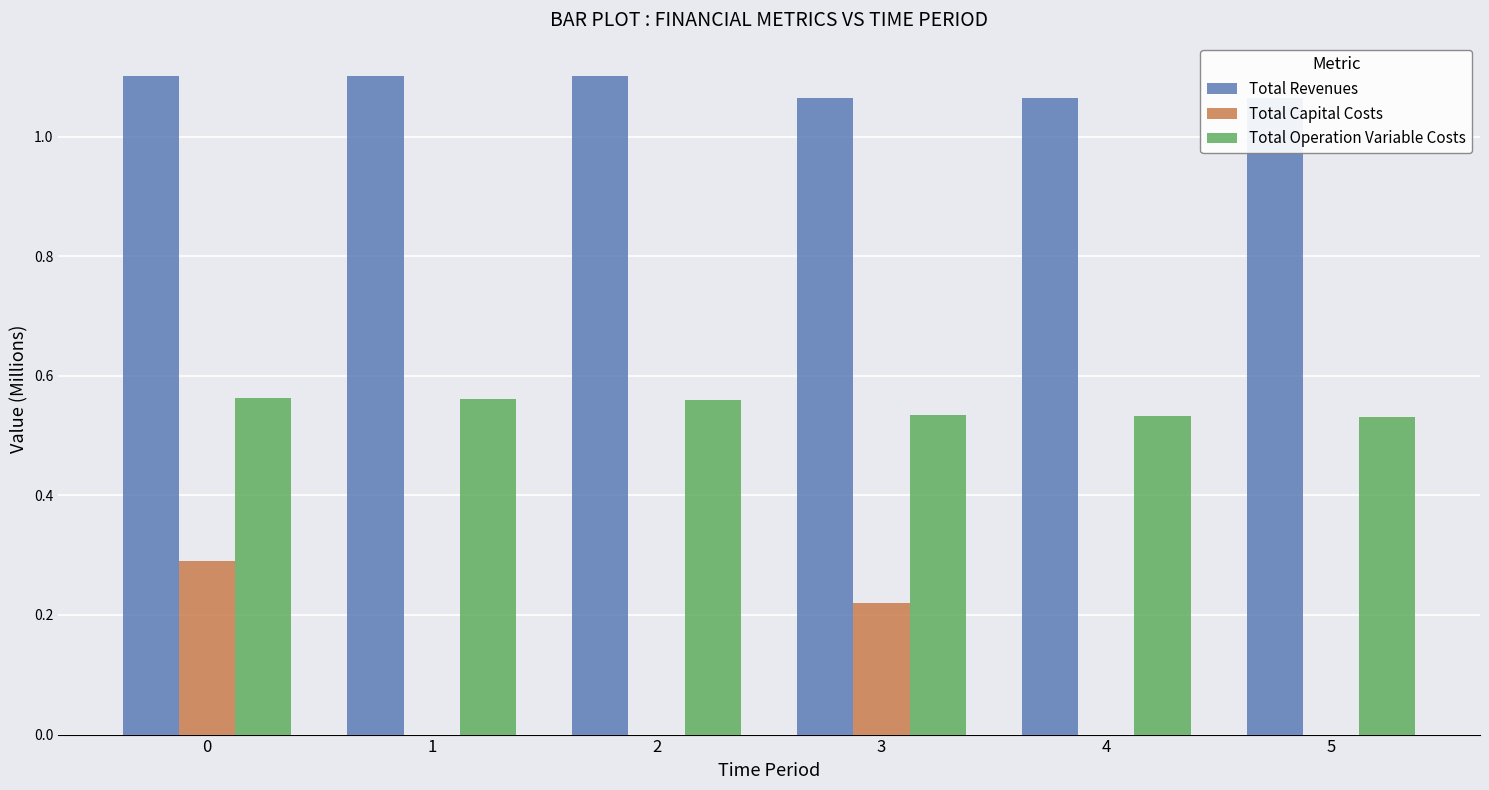

Reading left to right, what are all the values shown in this chart?

Total Revenues: 1.1	1.1	1.1	1.1	1.1	1.1
Total Capital Costs: 0.3	0.0	0.0	0.2	0.0	0.0
Total Operation Variable Costs: 0.6	0.6	0.6	0.5	0.5	0.5